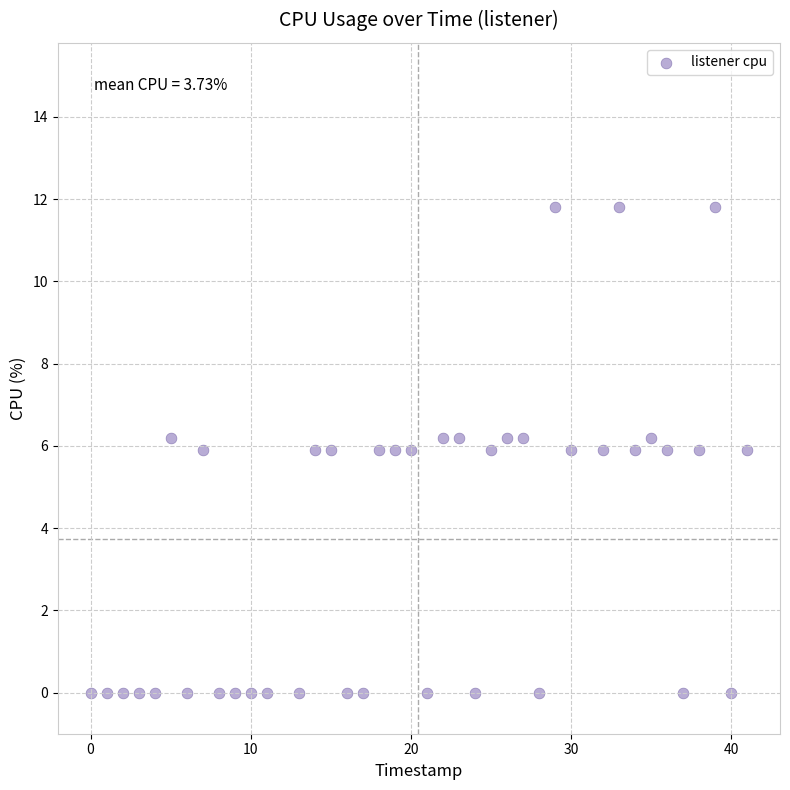

What is the range of Y values (max minus min)?

11.8